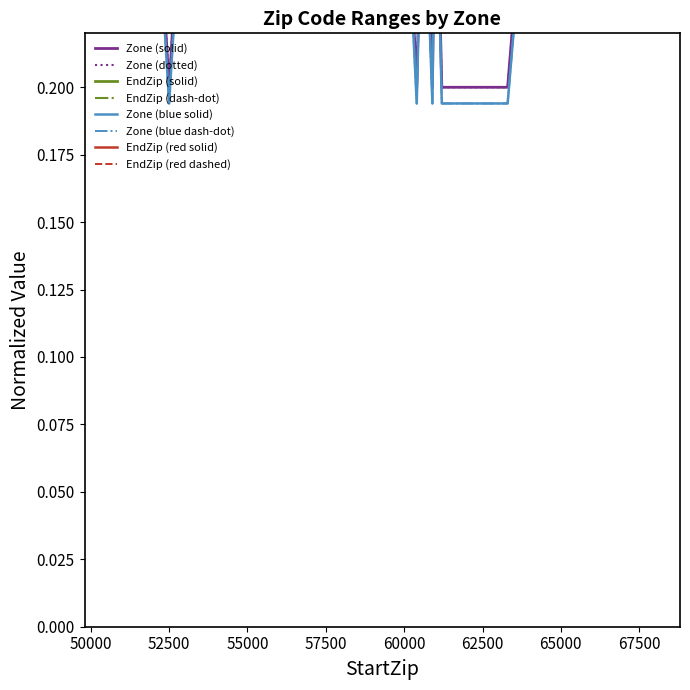

What is the highest value of the EndZip series?

1.0